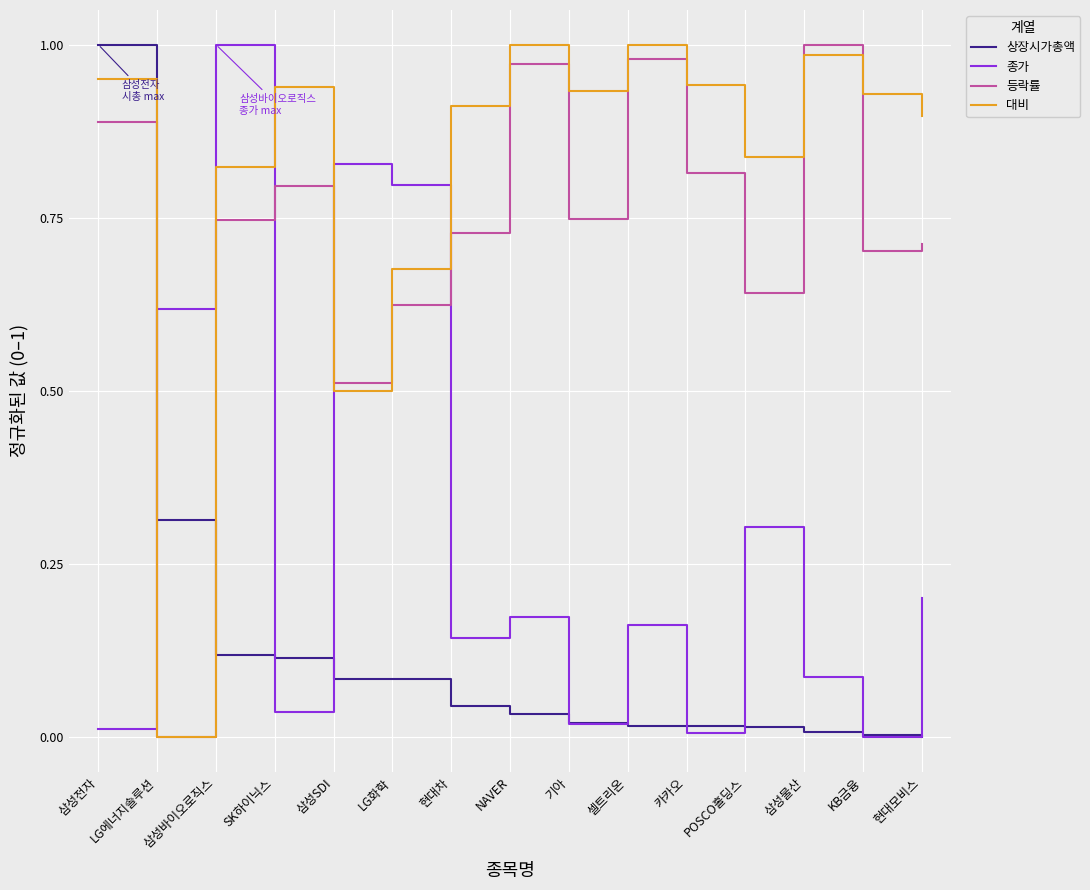

Rank the series at 삼성바이오로직스 from lowest to highest value.

상장시가총액, 등락률, 대비, 종가